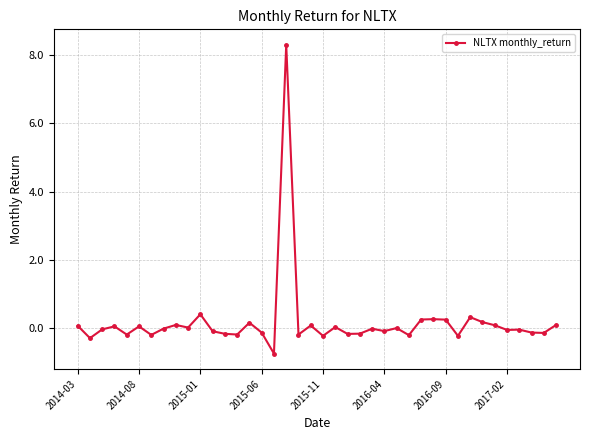

True or false: there are more than 2 points higher than both neighbors.

True